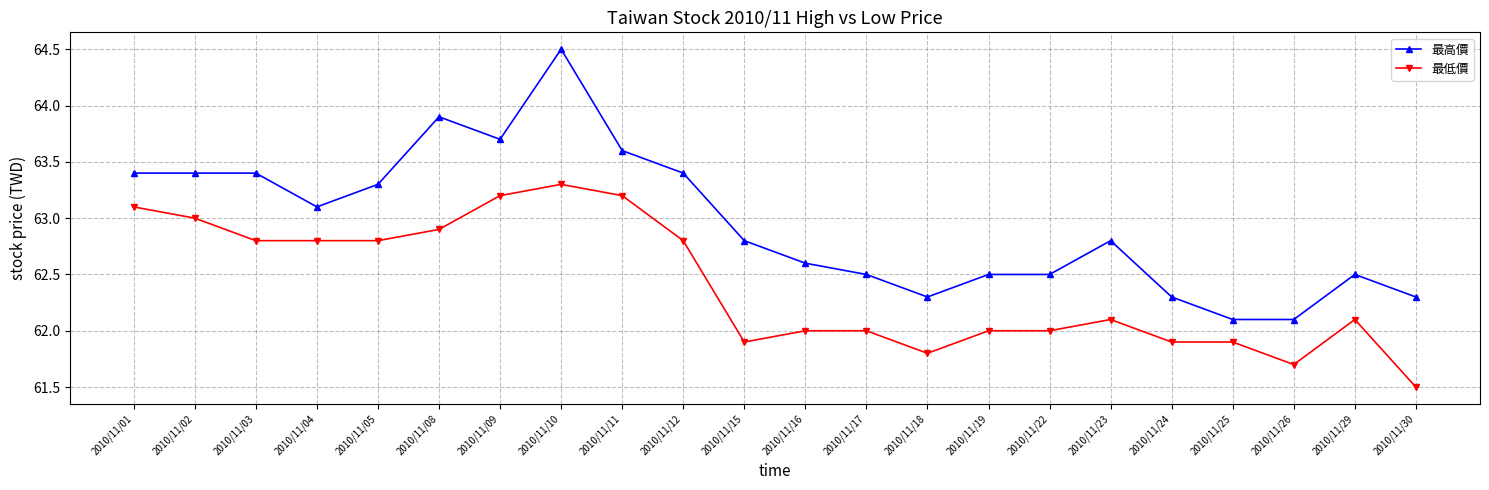

True or false: 最高價 has more than 0 points higher than both neighbors.

True